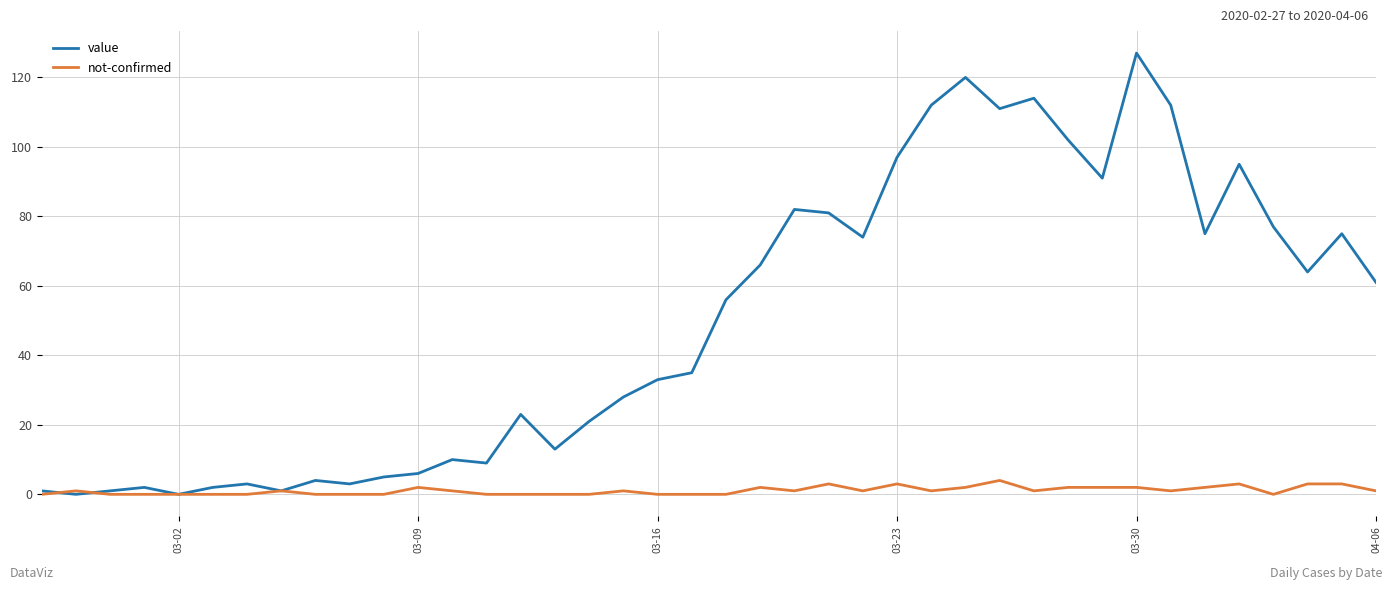

List the series in order of their peak value, lowest first.

not-confirmed, value